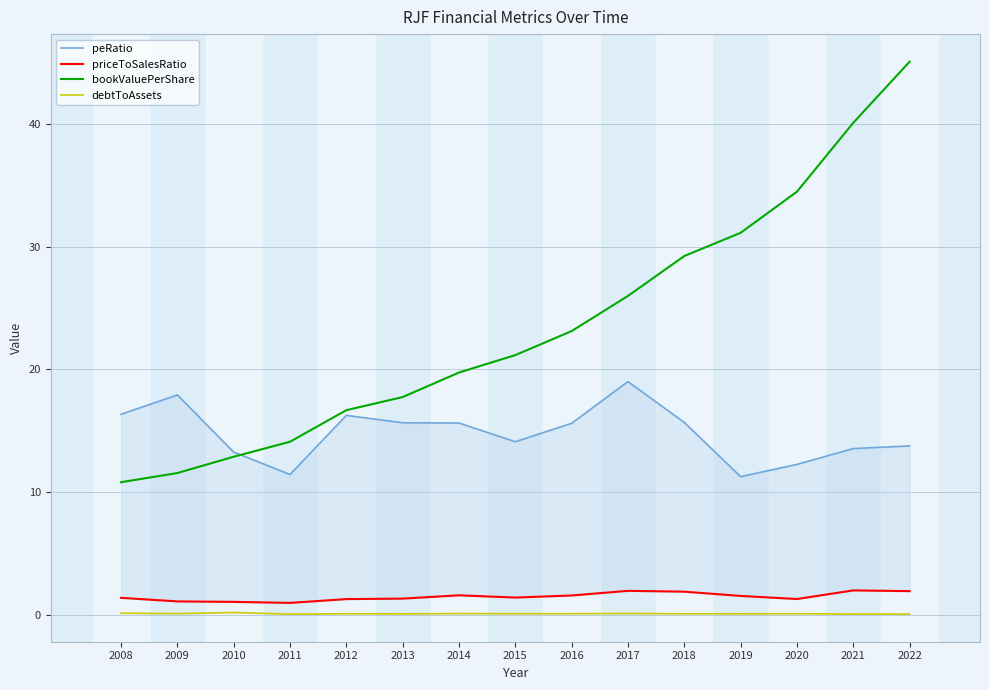

What is the value of the bookValuePerShare point at the 4th from the left?

14.1